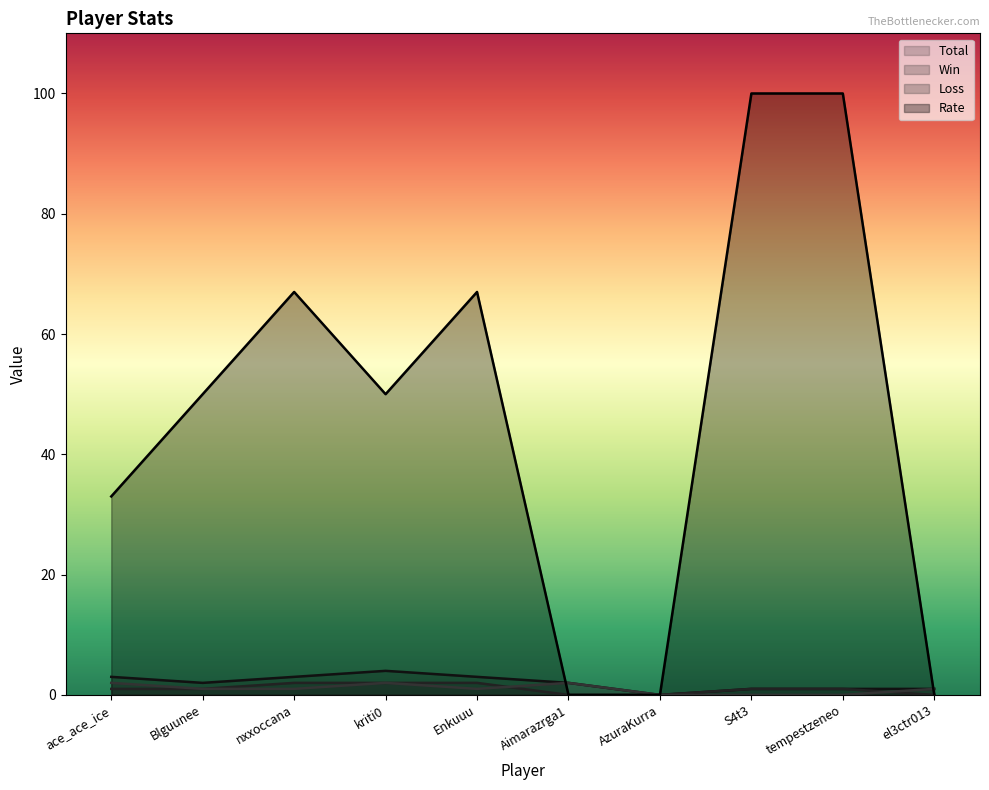

Reading left to right, extract all data points from this chart.

Total: ace_ace_ice=3	Blguunee=2	nxxoccana=3	kriti0=4	Enkuuu=3	Aimarazrga1=2	AzuraKurra=0	S4t3=1	tempestzeneo=1	el3ctr013=1
Win: ace_ace_ice=1	Blguunee=1	nxxoccana=2	kriti0=2	Enkuuu=2	Aimarazrga1=0	AzuraKurra=0	S4t3=1	tempestzeneo=1	el3ctr013=0
Loss: ace_ace_ice=2	Blguunee=1	nxxoccana=1	kriti0=2	Enkuuu=1	Aimarazrga1=2	AzuraKurra=0	S4t3=0	tempestzeneo=0	el3ctr013=1
Rate: ace_ace_ice=33	Blguunee=50	nxxoccana=67	kriti0=50	Enkuuu=67	Aimarazrga1=0	AzuraKurra=0	S4t3=100	tempestzeneo=100	el3ctr013=0